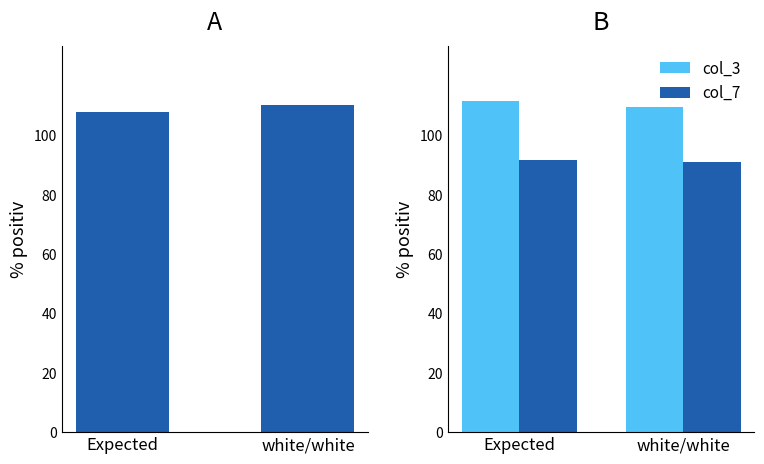

Which series has the largest range (max minus min)?

col_1